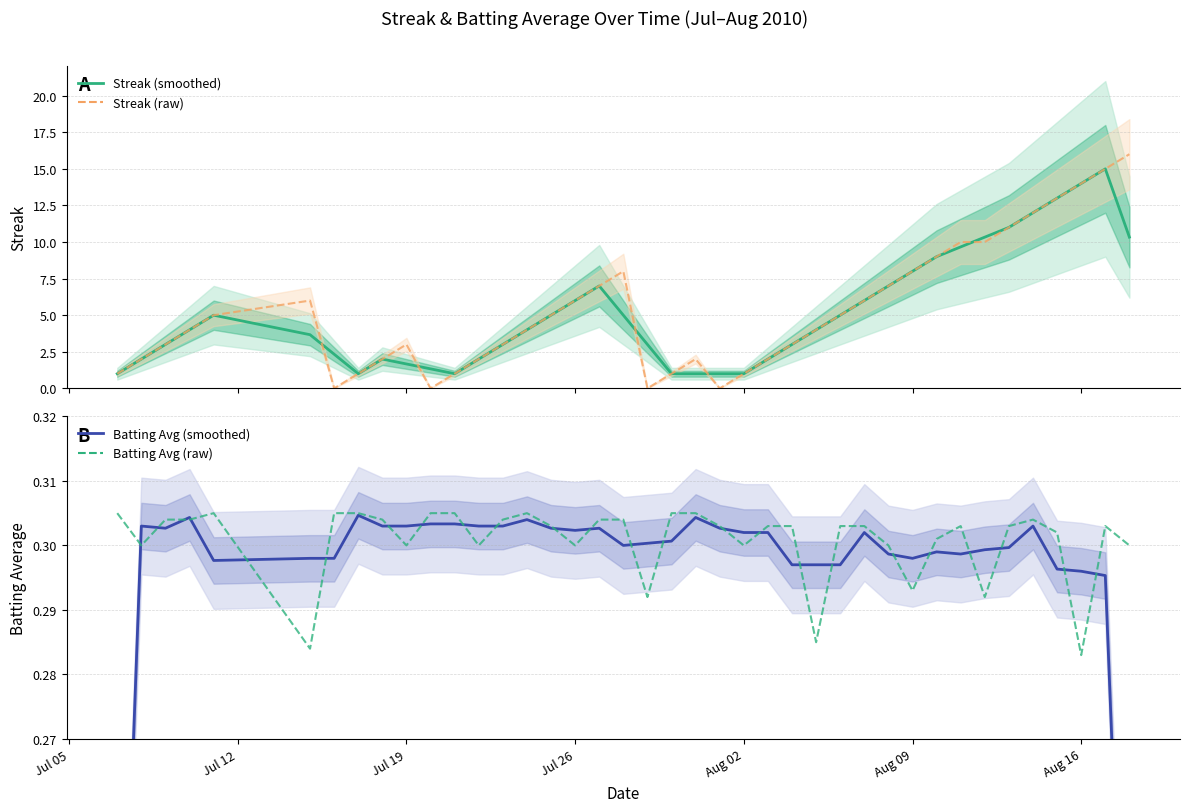

True or false: Streak and Batting Average (raw) cross at least once.

False